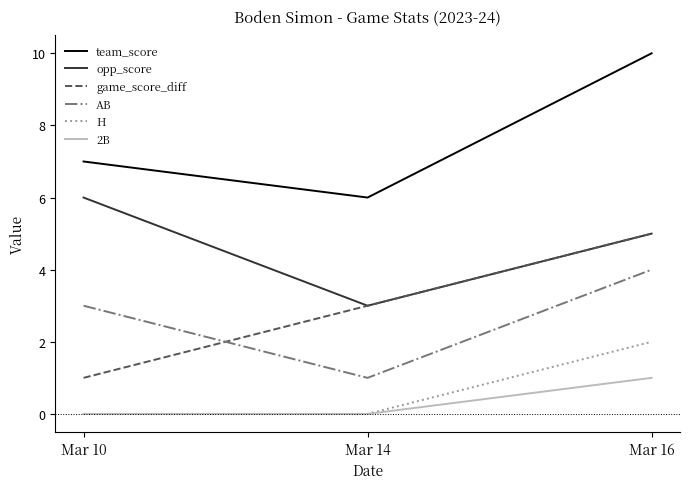

What is the total value across all series at Mar 16?

27